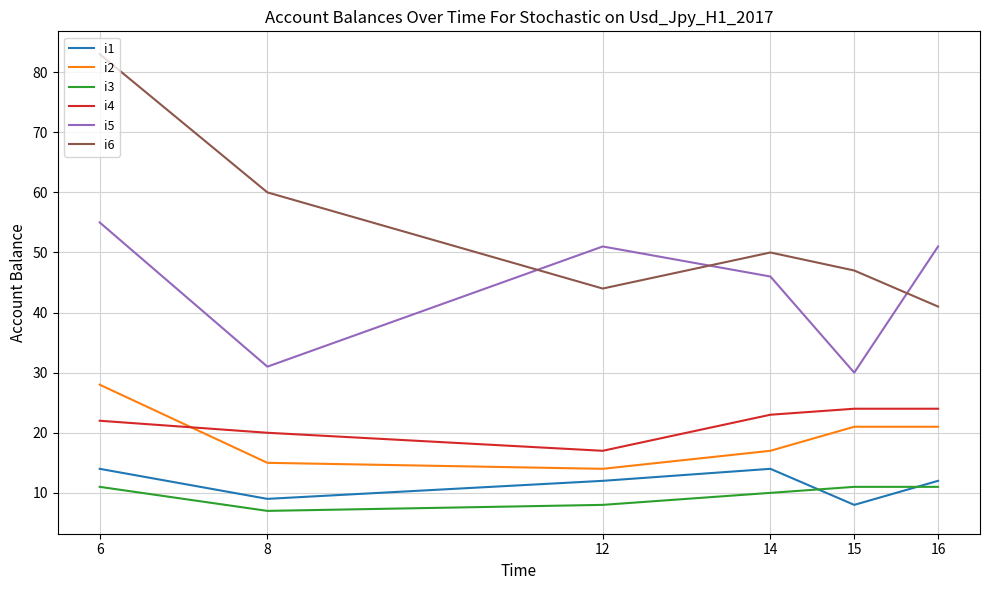

Reading left to right, extract all data points from this chart.

i1: 6=14	8=9	12=12	14=14	15=8	16=12
i2: 6=28	8=15	12=14	14=17	15=21	16=21
i3: 6=11	8=7	12=8	14=10	15=11	16=11
i4: 6=22	8=20	12=17	14=23	15=24	16=24
i5: 6=55	8=31	12=51	14=46	15=30	16=51
i6: 6=83	8=60	12=44	14=50	15=47	16=41